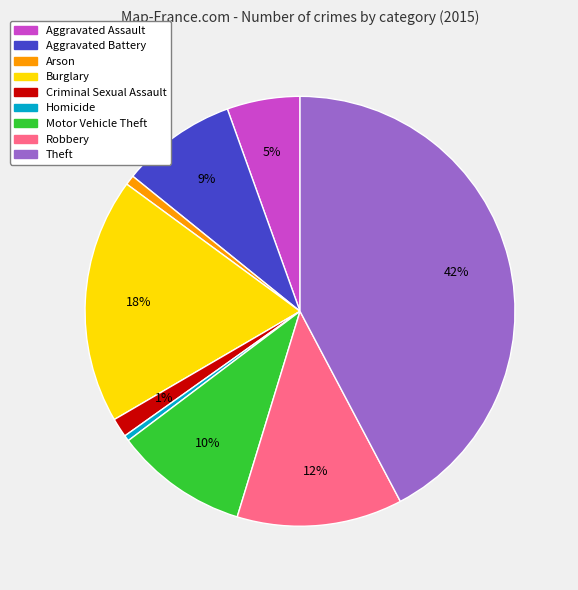

Between Homicide and Criminal Sexual Assault, which is larger?

Criminal Sexual Assault